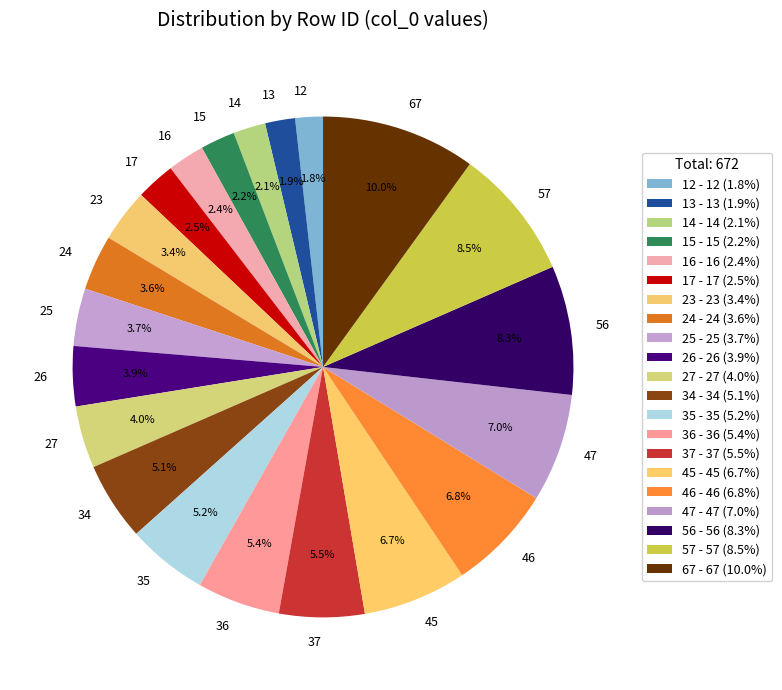

What is the ratio of the value at 27 to the value at 24?

1.1